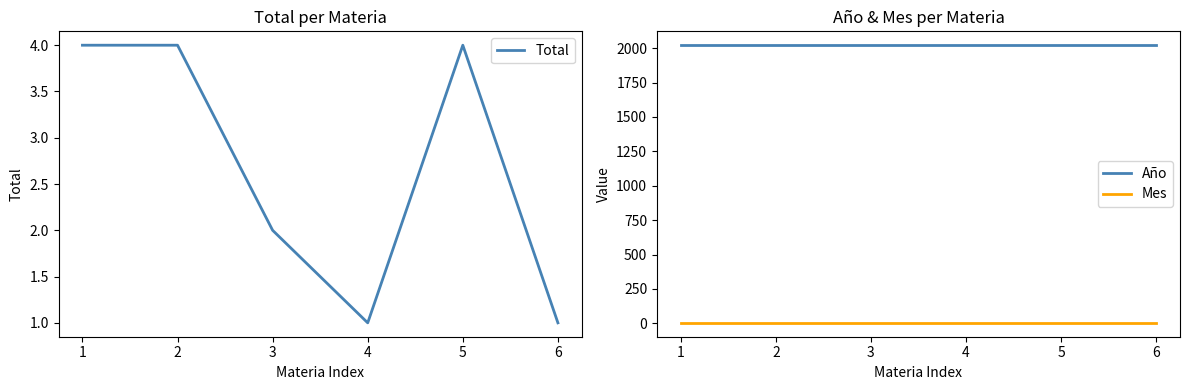

True or false: Mes has more than 0 points higher than both neighbors.

False